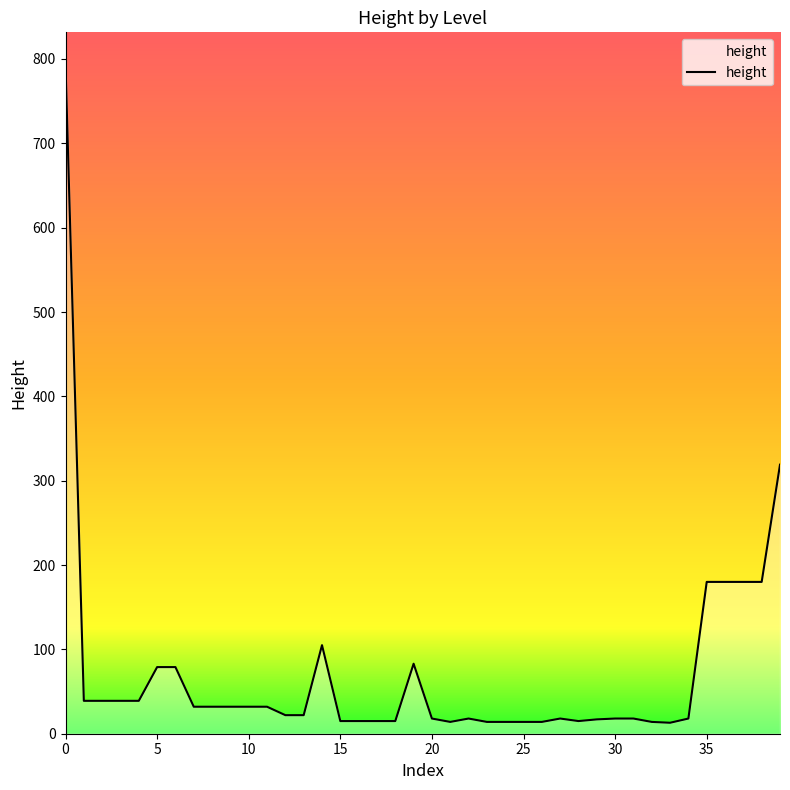

What is the difference between the maximum and minimum values?

779